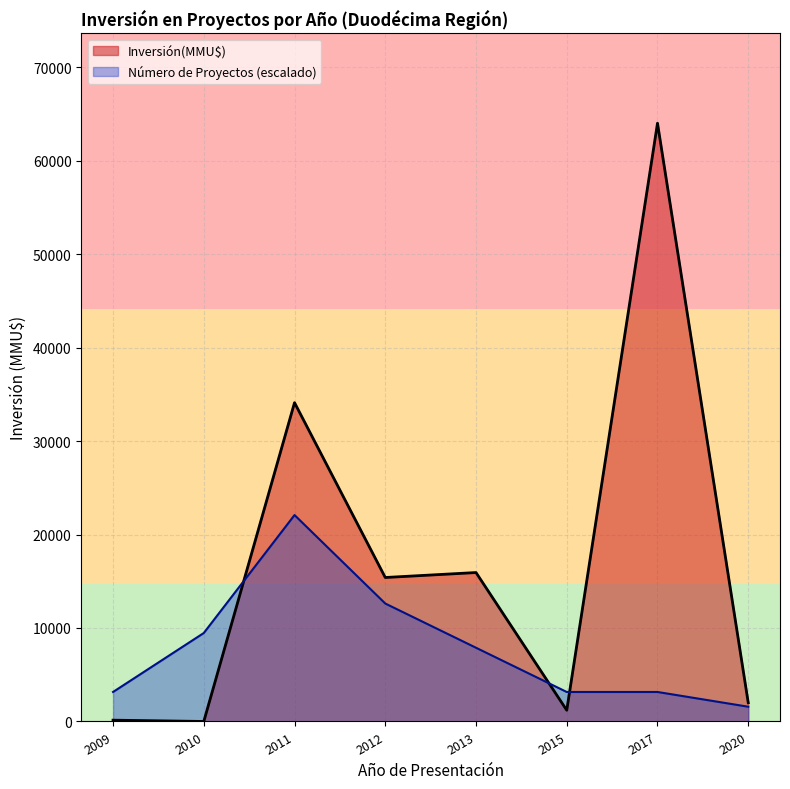

At which label is Inversión(MMU$) closest to 32000?

2011